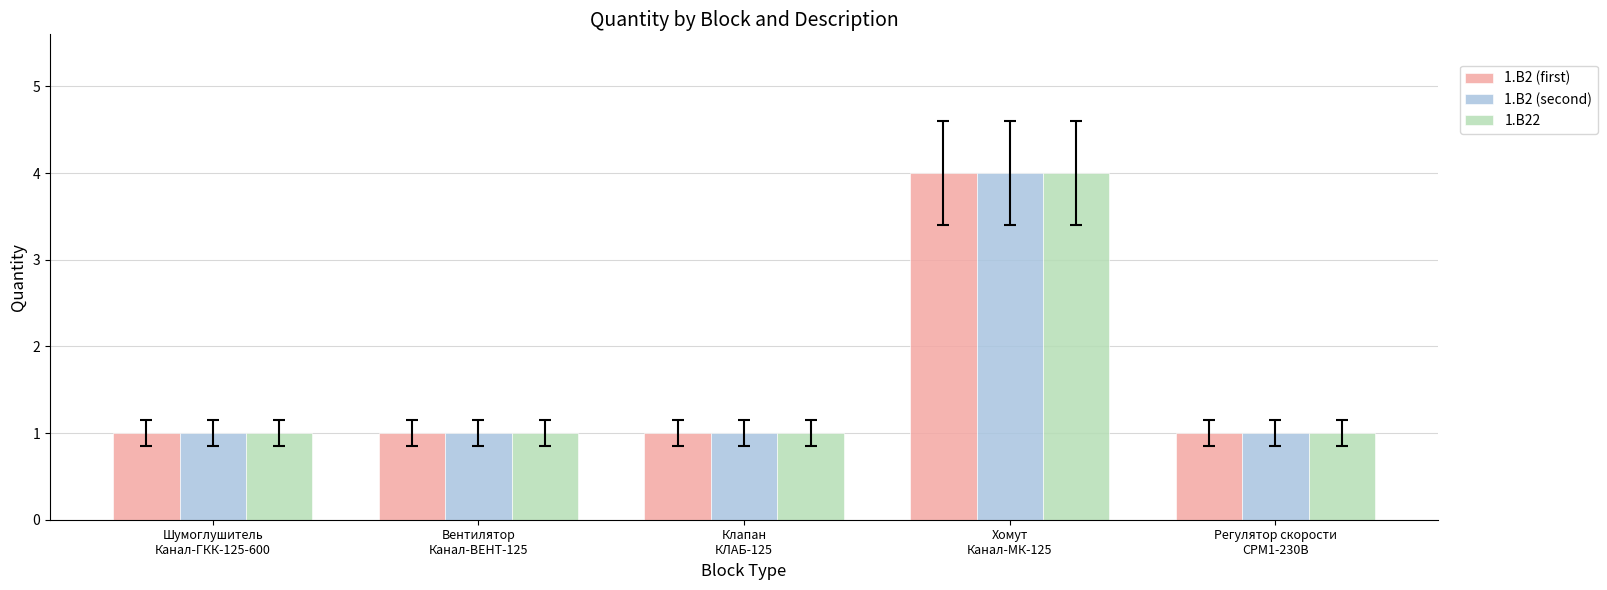

Reading left to right, what are all the values shown in this chart?

1.В2 (first): 1	1	1	4	1
1.В2 (second): 1	1	1	4	1
1.В22: 1	1	1	4	1